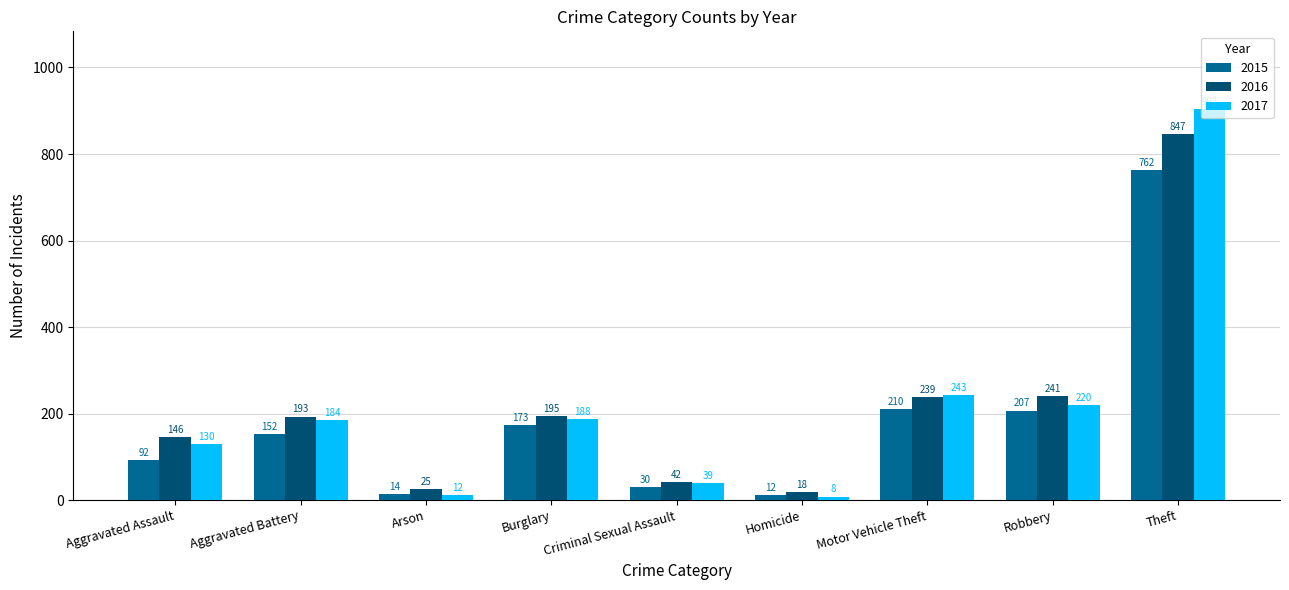

Reading left to right, transcribe all the data shown in this chart.

2015: 92	152	14	173	30	12	210	207	762
2016: 146	193	25	195	42	18	239	241	847
2017: 130	184	12	188	39	8	243	220	903